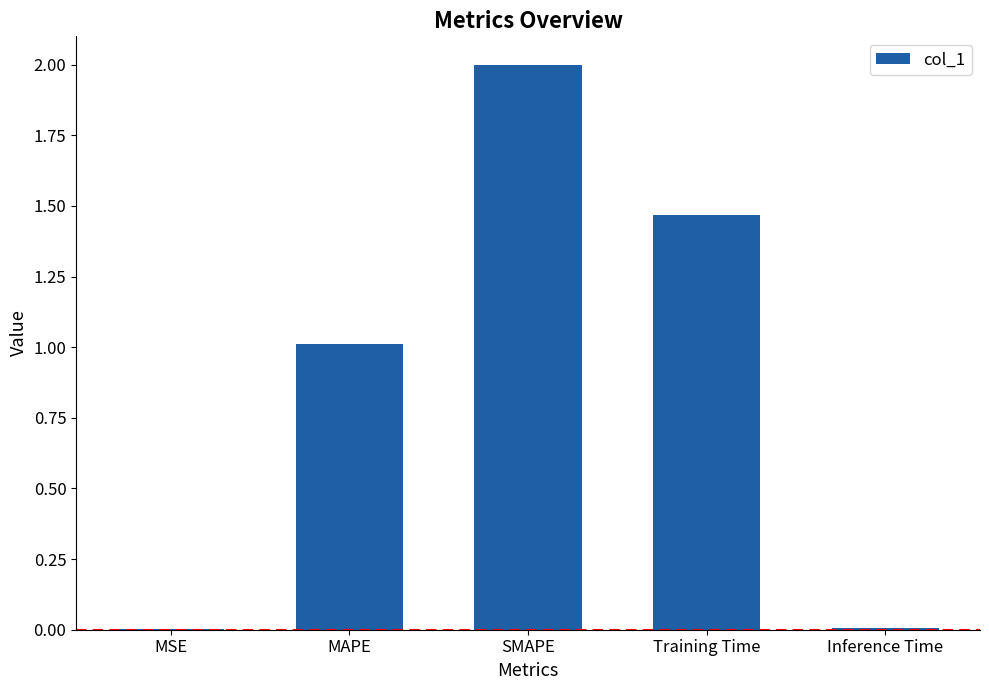

What is the greatest value displayed?

2.0